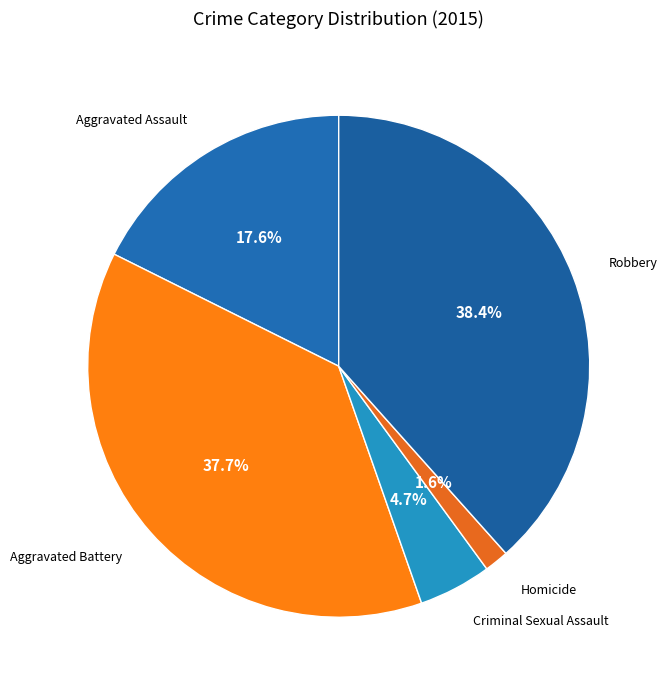

How many slices are in this pie chart?

5